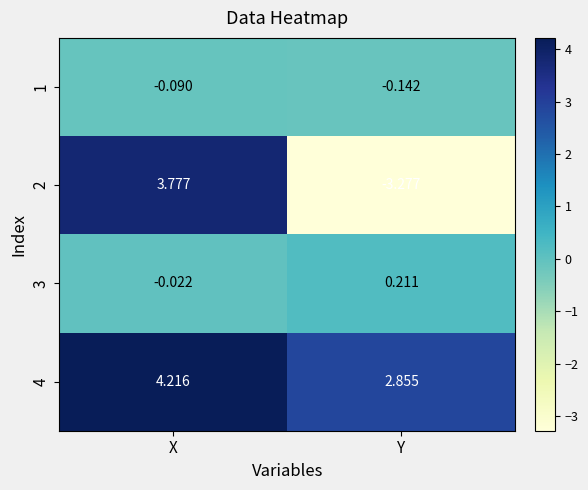

Which category has the lowest value across all series?

Y